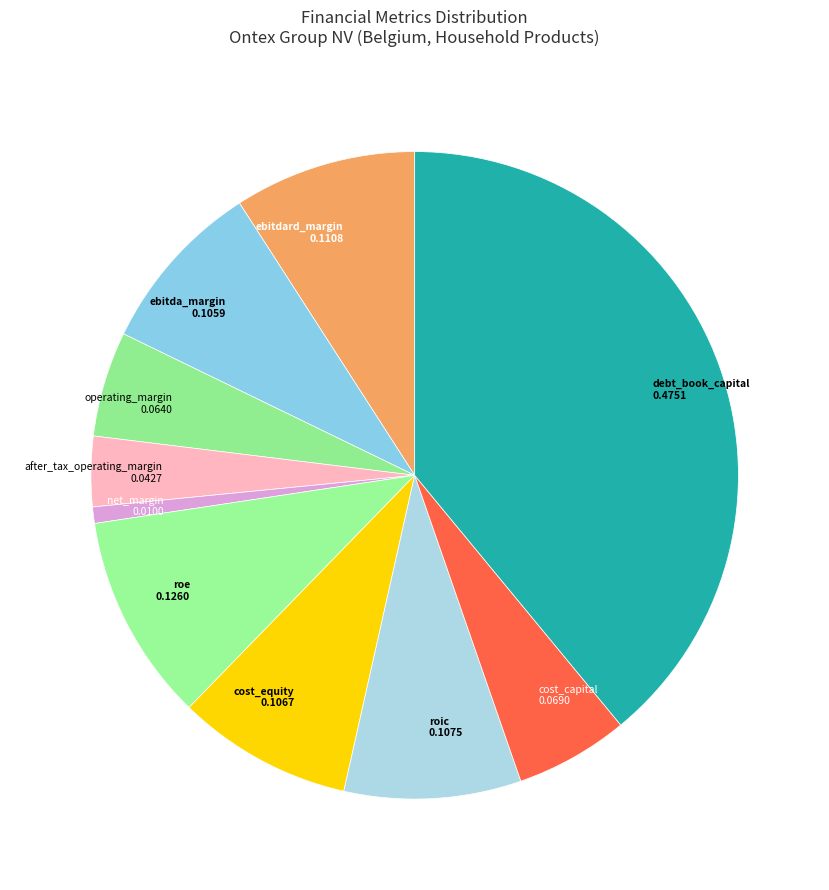

The cost_capital slice represents 20% of the pie. True or false?

False